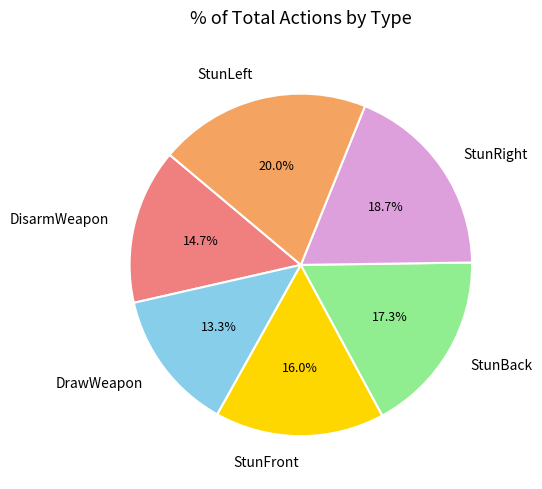

To the nearest percent, what portion does DisarmWeapon represent?

15%